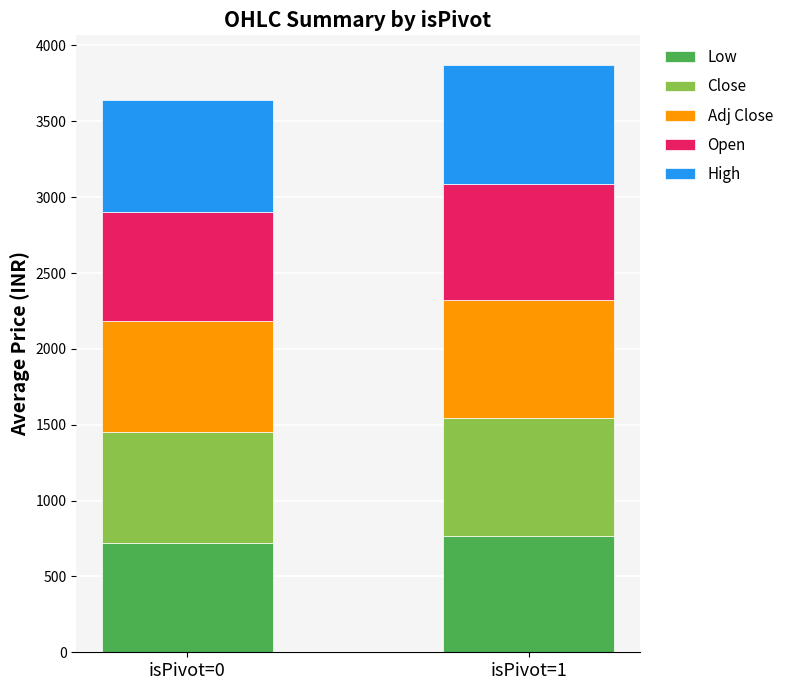

What are all the series names shown in the legend?

Low, Close, Adj Close, Open, High